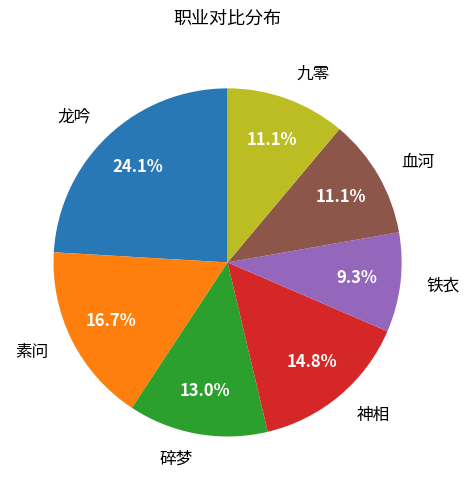

What portion of the pie excludes 神相?

85.2%